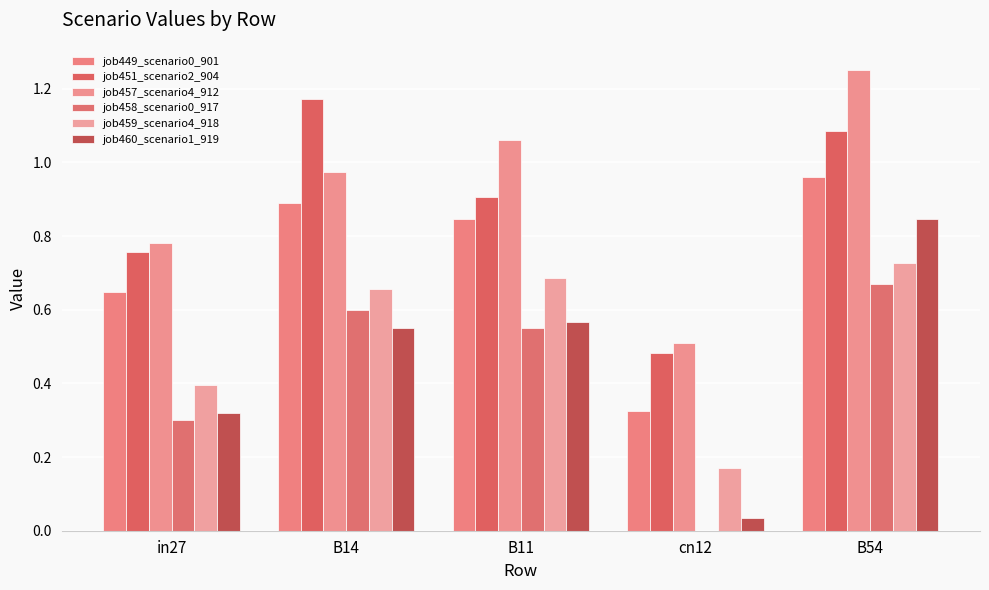

How many categories are shown in the chart?

5